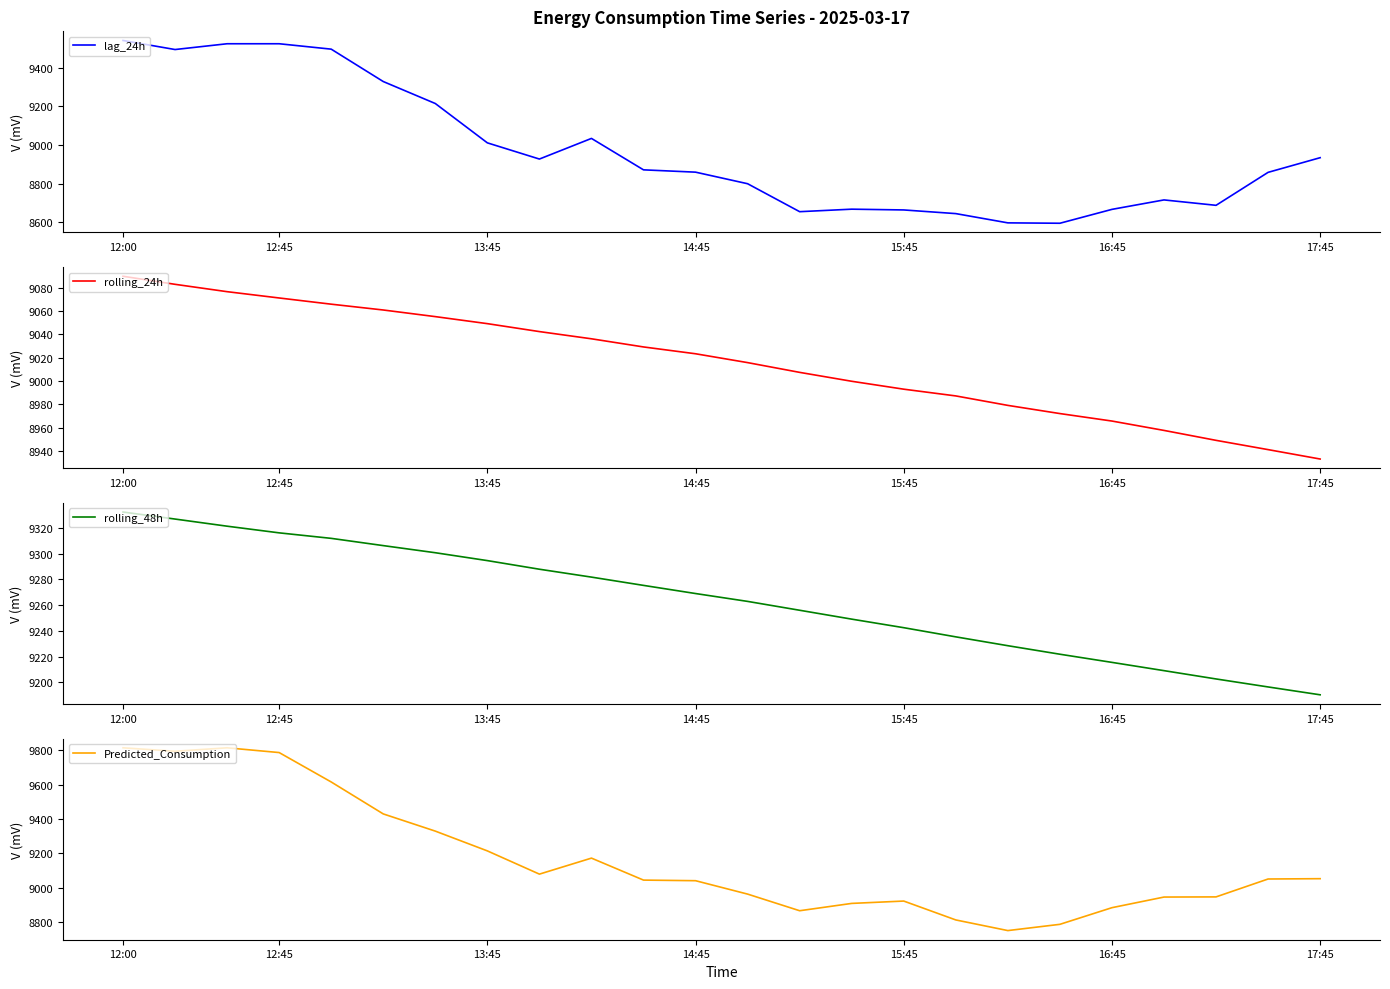

The value of Predicted_Consumption at 12:00 is 9814.0. True or false?

True